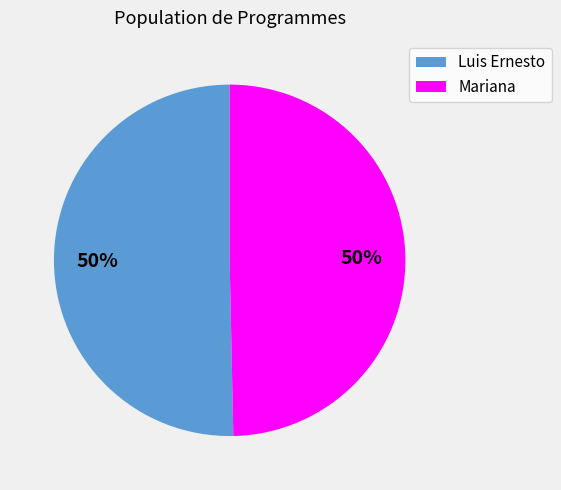

What is the ratio of the value at Luis Ernesto to the value at Mariana?

1.0